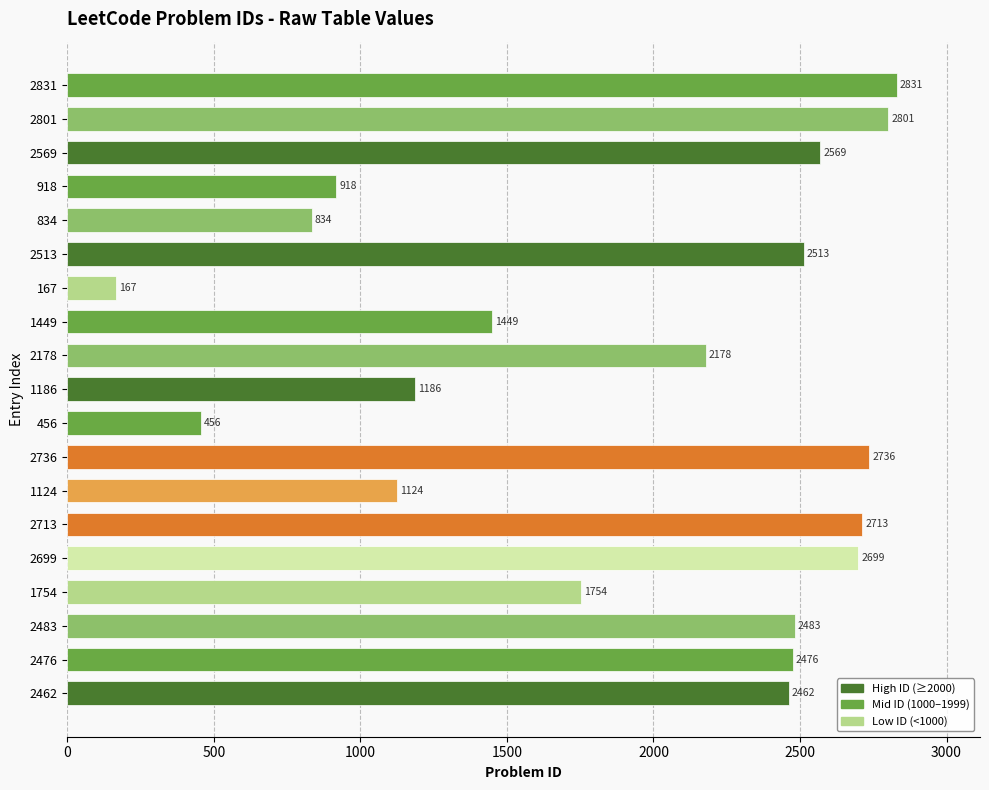

The value at 2569 is 971. True or false?

False